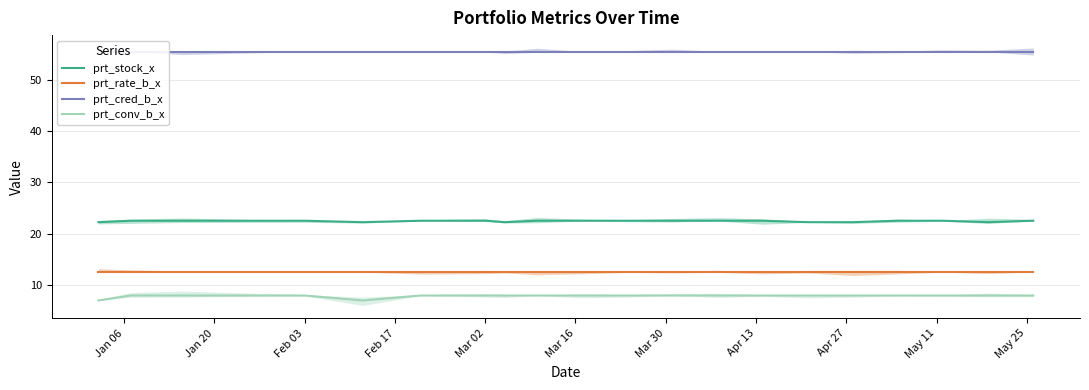

What is the value of the prt_conv_b_x point at the 18th from the left?

7.9